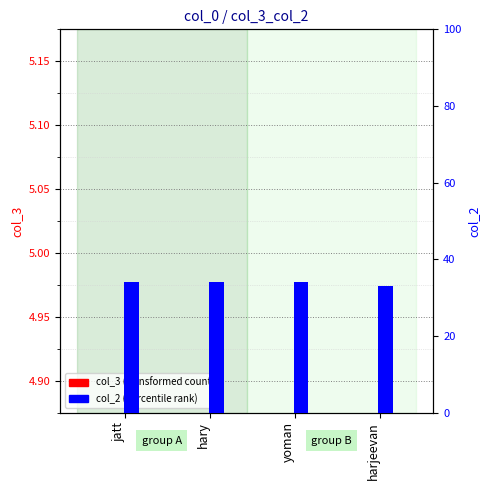

Where is col_2 nearest to the value 33?

harjeevan